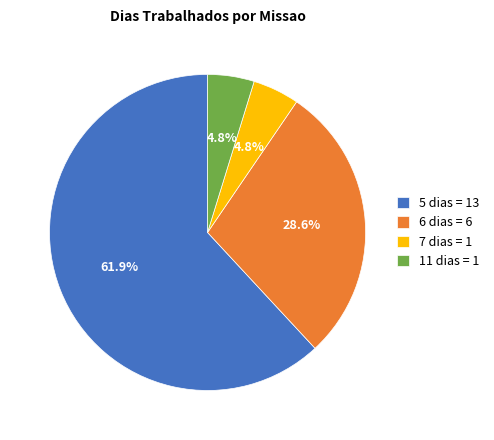

What portion of the pie excludes 11 dias = 1?

95.2%